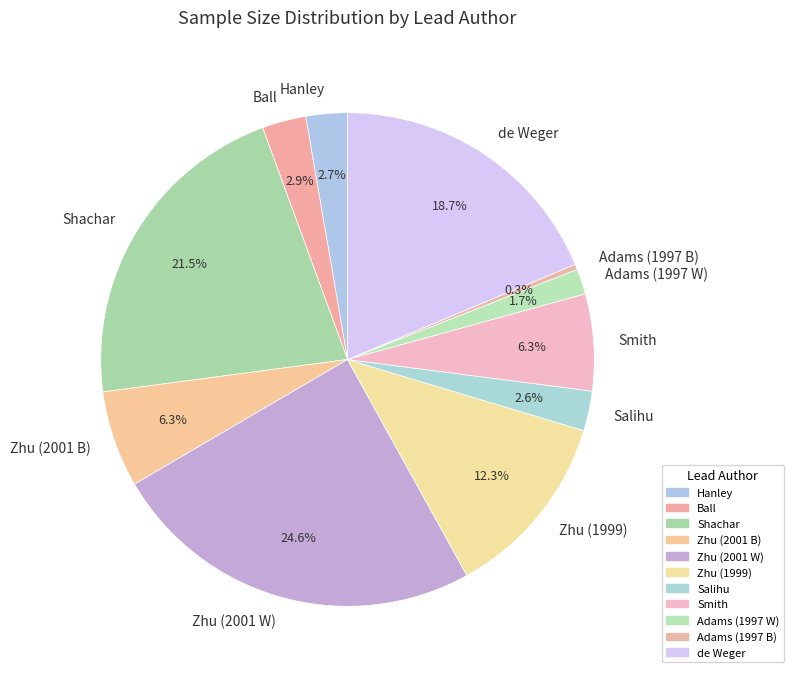

What percentage do Smith and Ball together represent?

9.2%